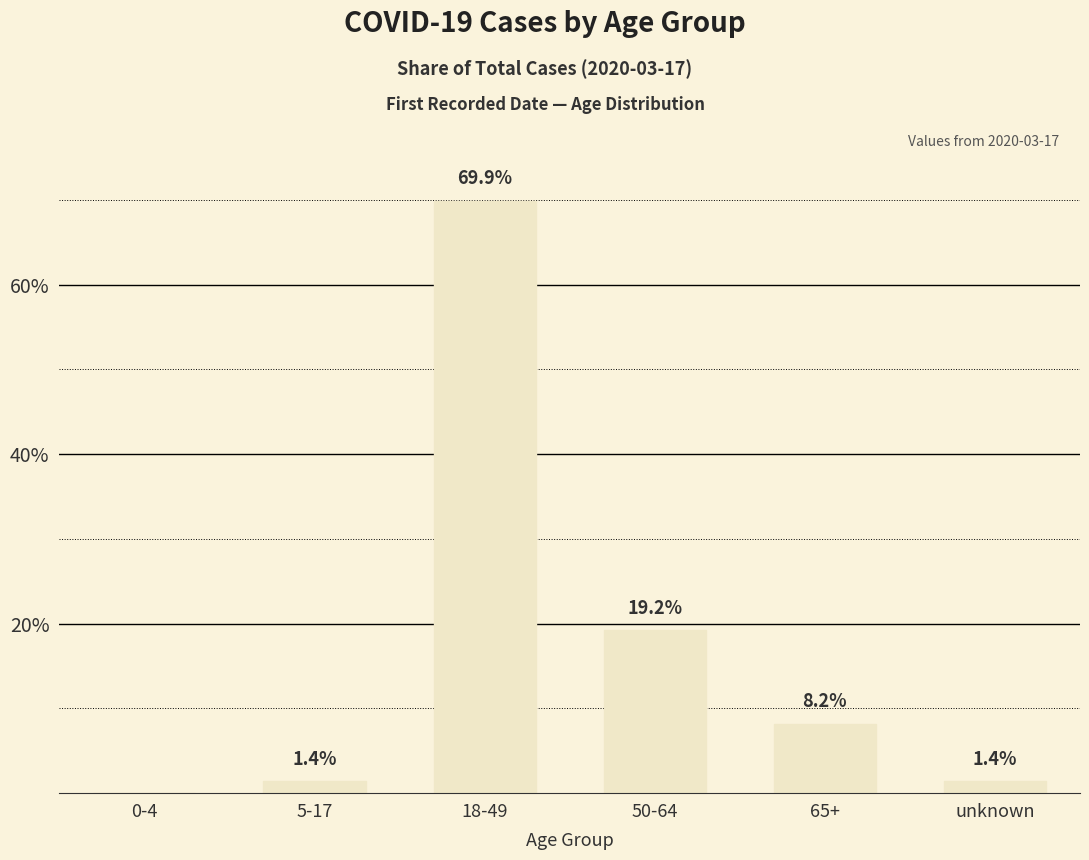

Are the bars horizontal?

No